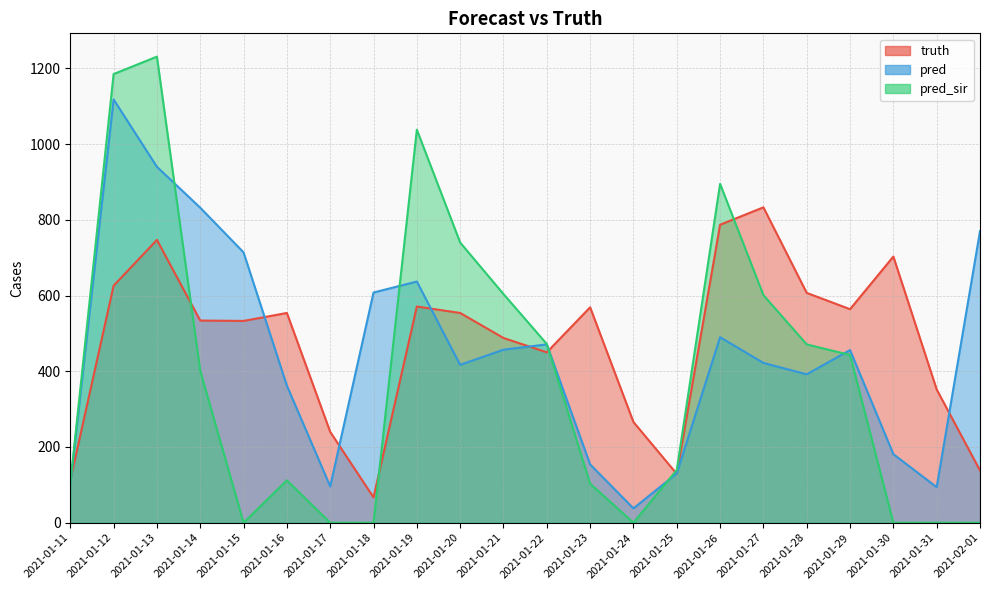

The value of truth at 2021-01-22 is 285.1. True or false?

False